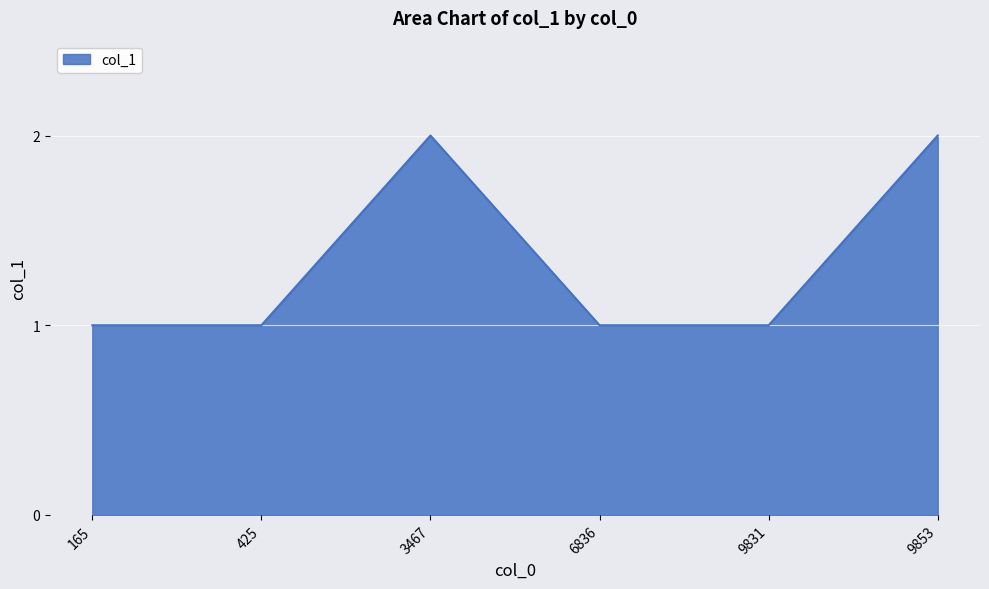

True or false: there are more than 2 points higher than both neighbors.

False